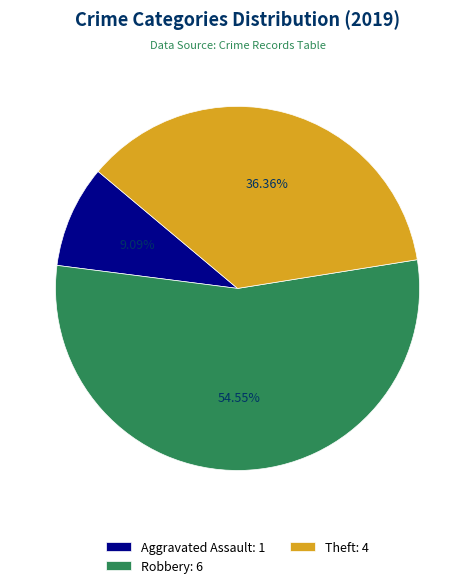

Rank the categories by value from highest to lowest.

Robbery: 6, Theft: 4, Aggravated Assault: 1